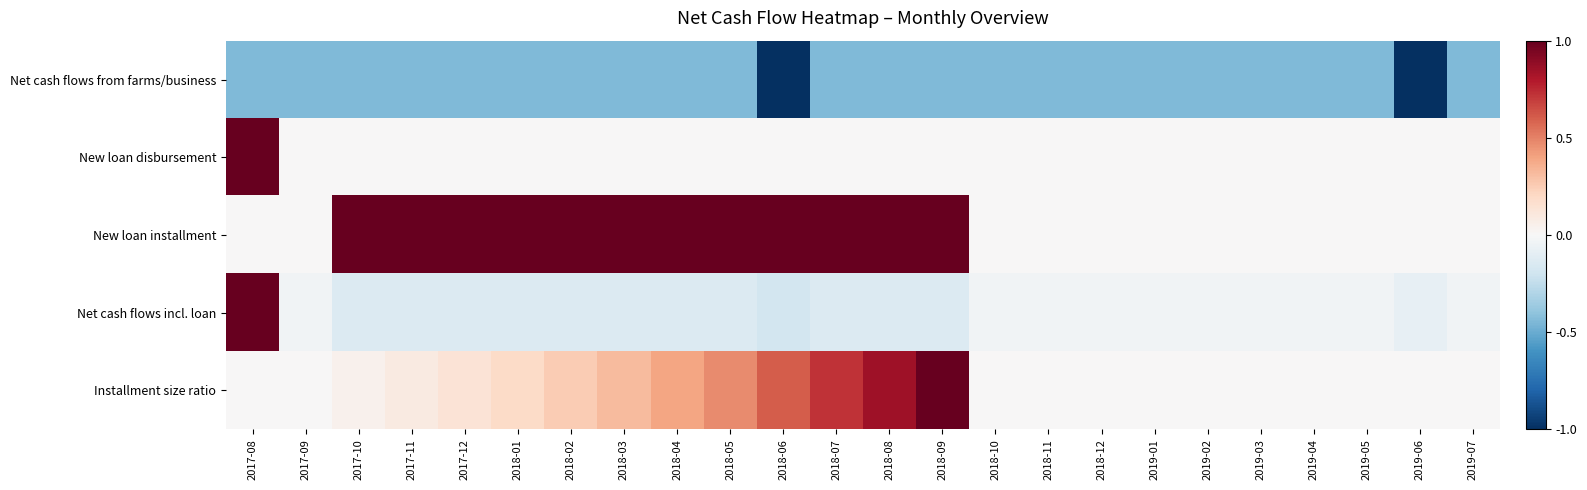

How many distinct data groups are displayed?

5